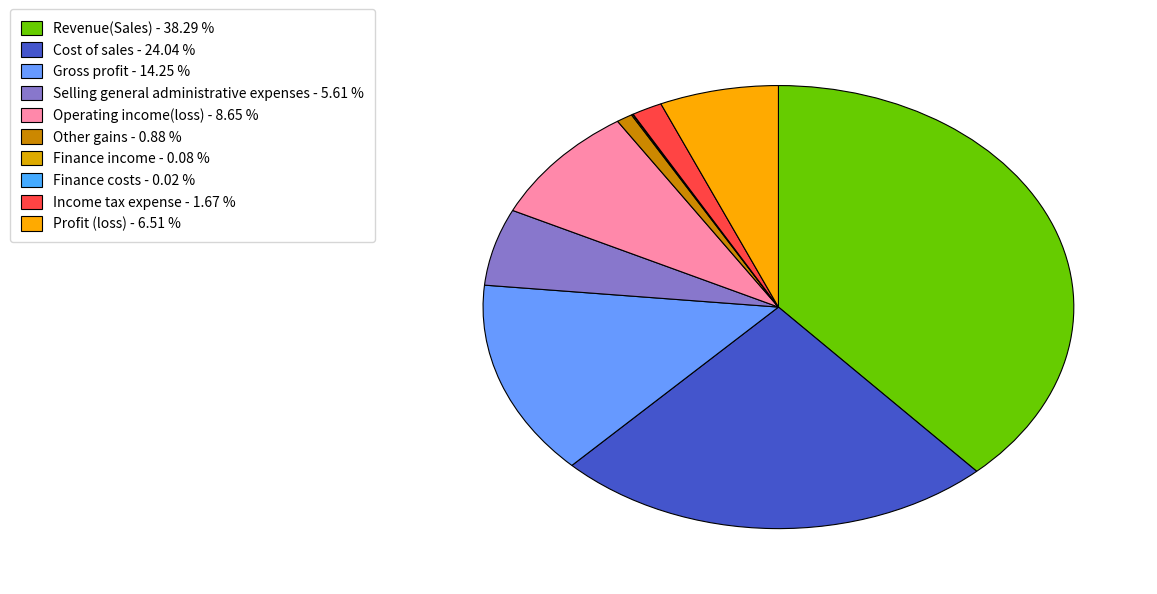

Which slice is the smallest?

Finance costs